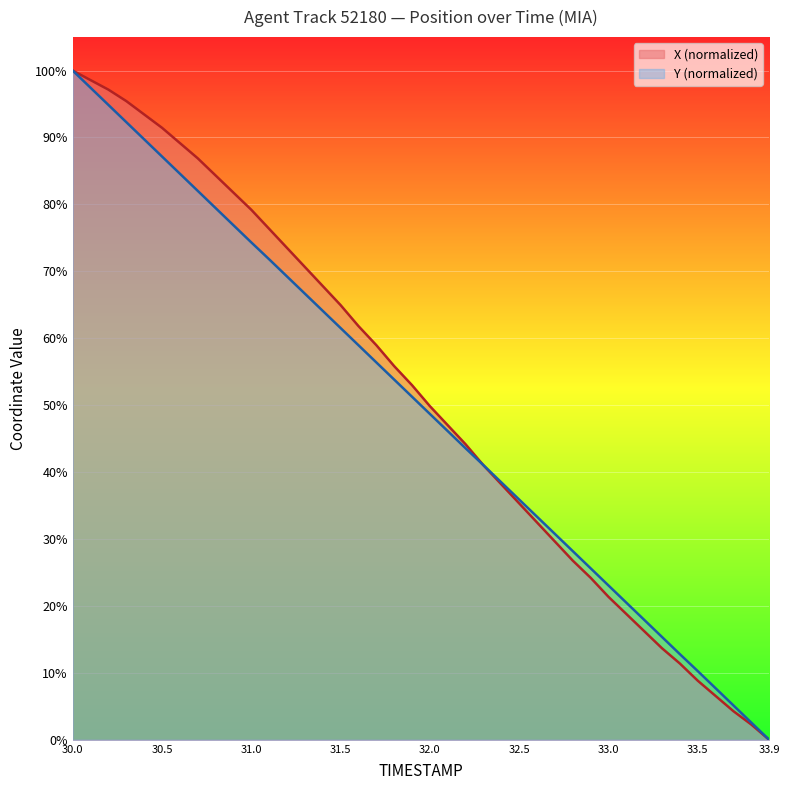

The value of Y at 33.3 is 22.8. True or false?

False